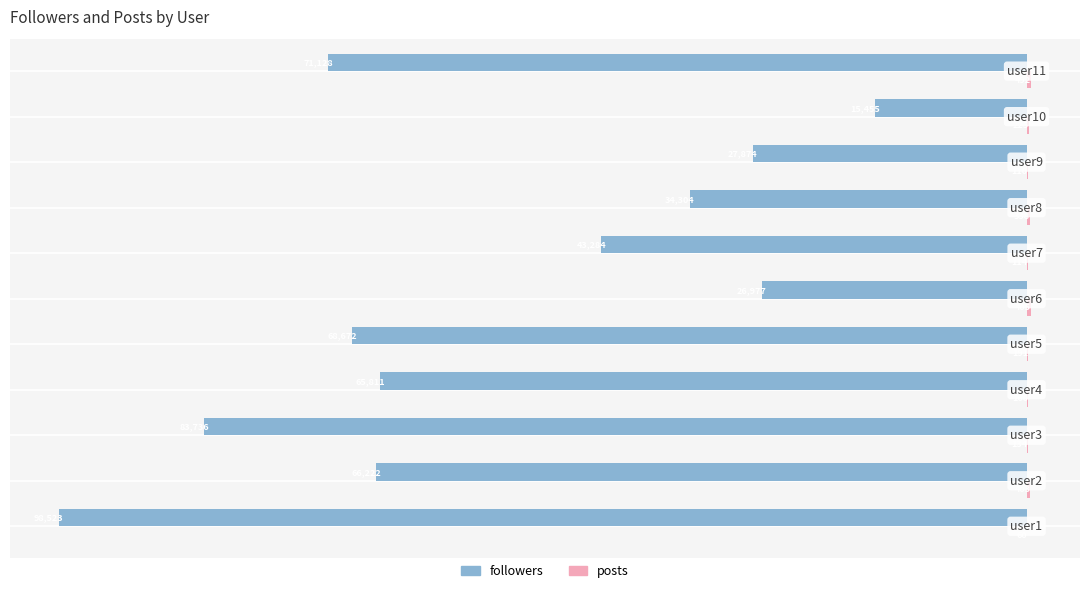

Reading right to left, extract all data points from this chart.

followers: -71128	-15455	-27874	-34304	-43284	-26977	-68672	-65811	-83736	-66222	-98523
posts: 492	225	110	338	114	405	191	160	134	403	60